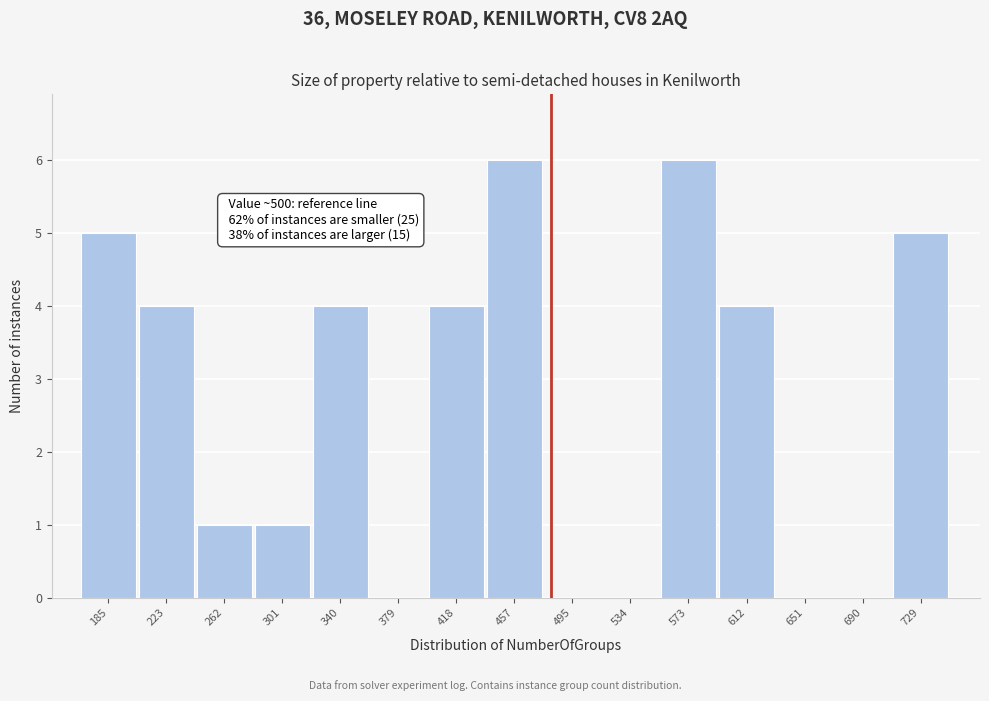

Reading left to right, what are all the values shown in this chart?

185=5	223=4	262=1	301=1	340=4	379=0	418=4	457=6	495=0	534=0	573=6	612=4	651=0	690=0	729=5